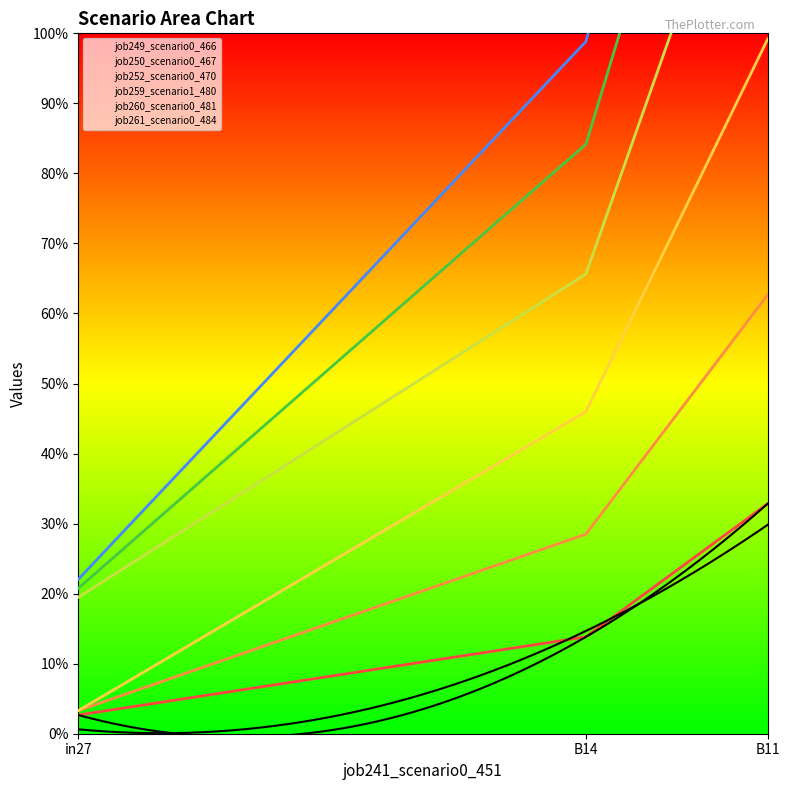

What is the difference between the maximum and minimum values in the job252_scenario0_470 series?

1.8